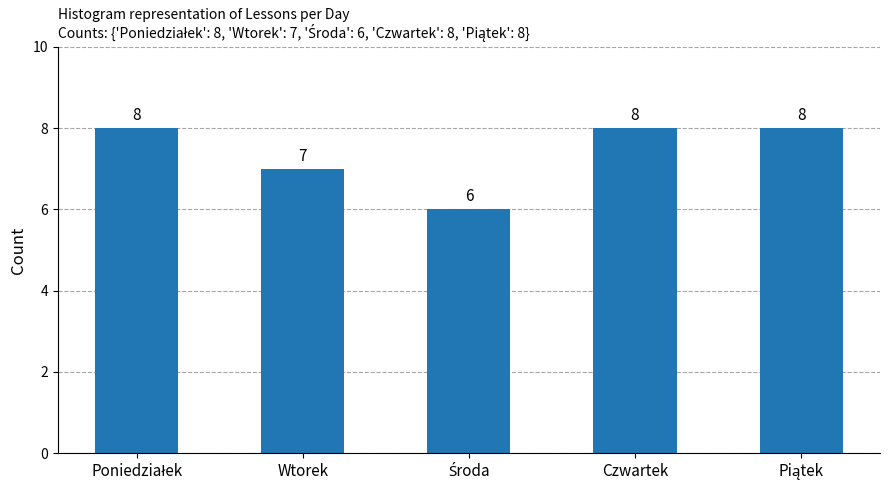

What is the maximum value shown in the chart?

8